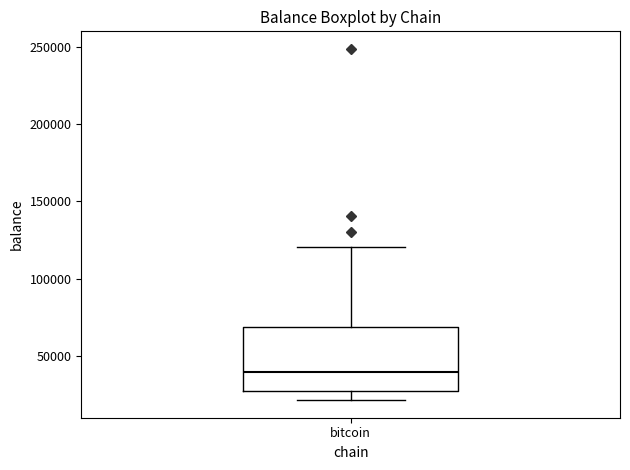

Read this box plot against the y-axis: the position of the median line, the range covered by the box, and the ends of both whiskers. The values are not printed on the chart, so give them approximately, as read against the axis.

median 40000, box 25000 to 70000, whiskers 20000 to 120000